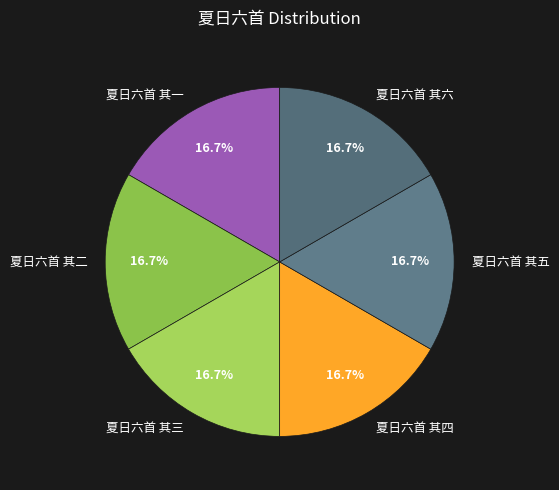

What percentage is the 夏日六首 其一 slice, to the nearest percent?

17%